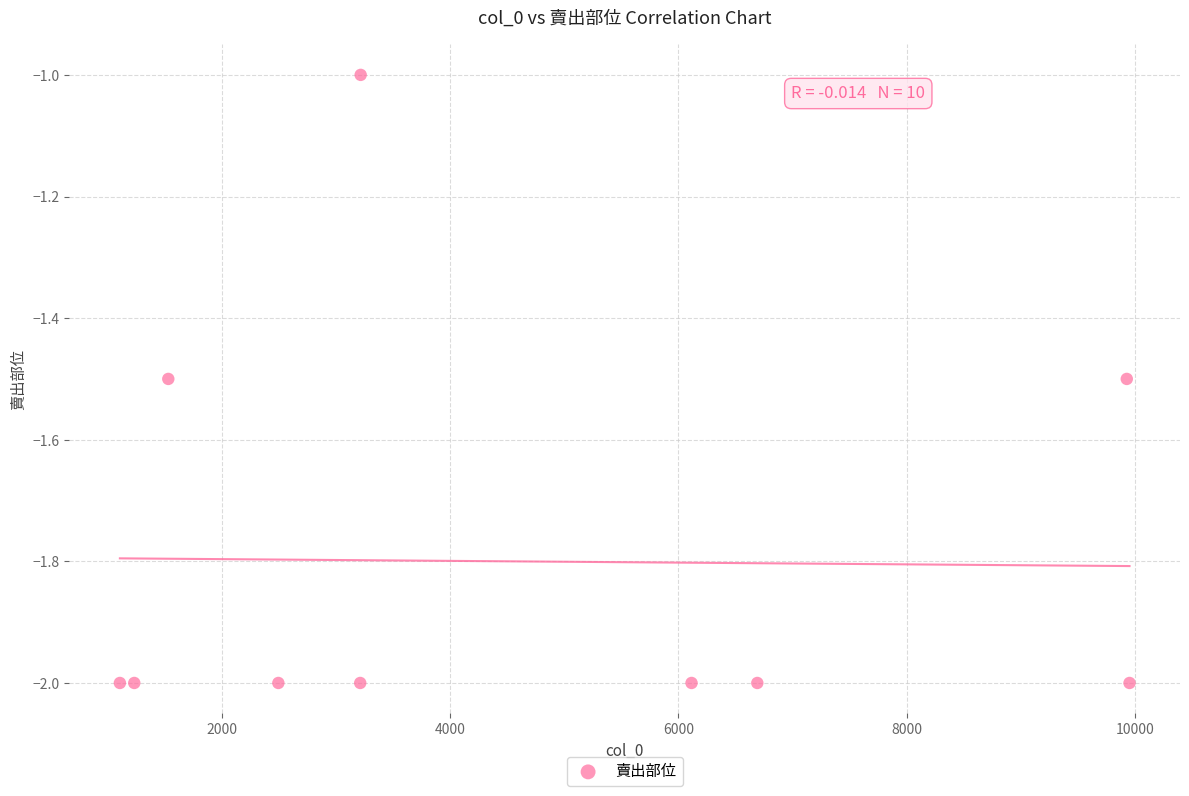

What is the range of X values (max minus min)?

8843.0